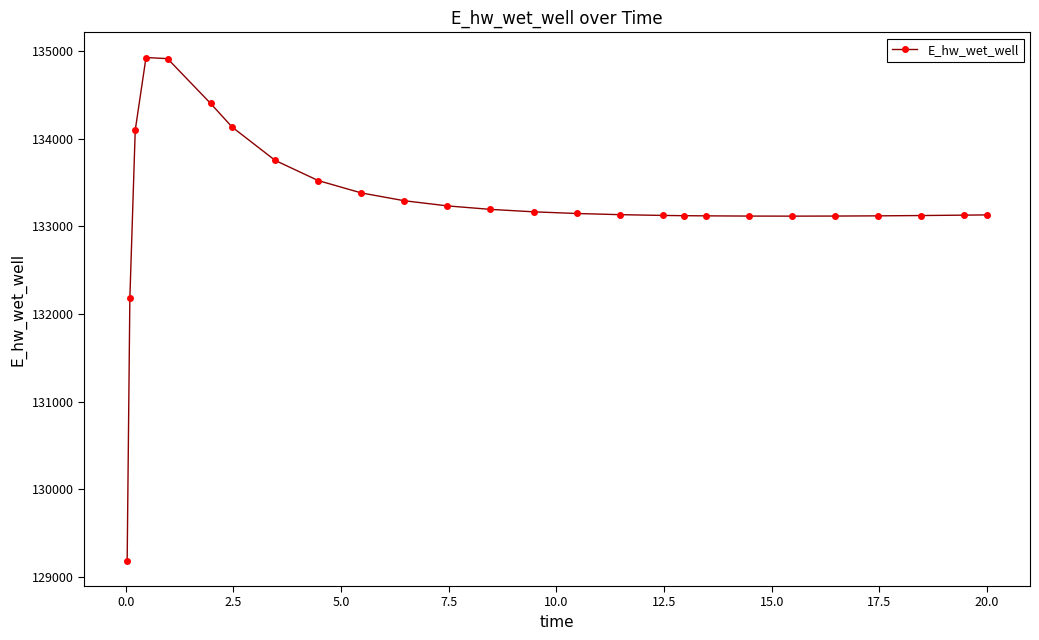

What is the difference between the maximum and minimum values?

5746.8